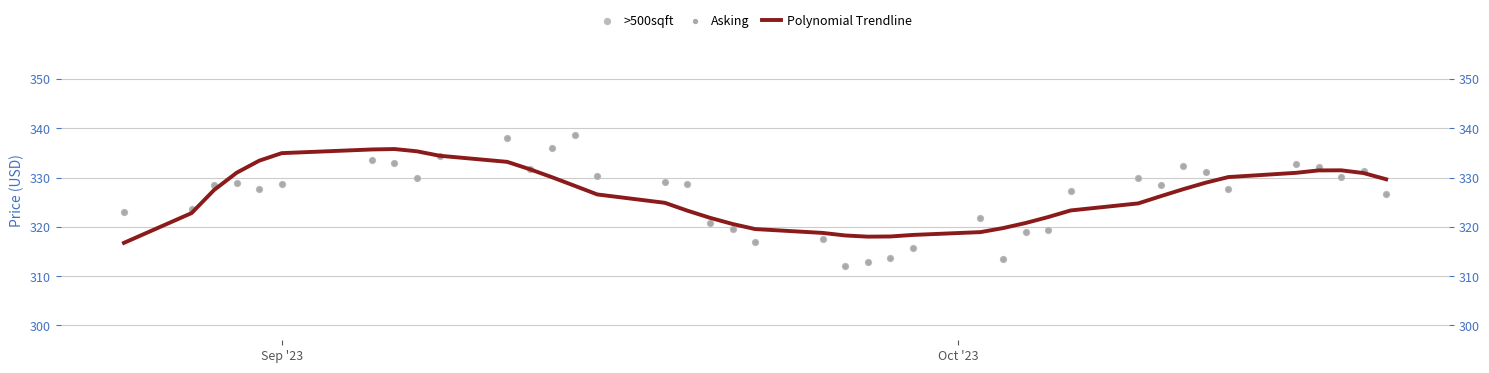

Is the value of Polynomial Trendline at 28 greater than the value of Asking at 7?

No